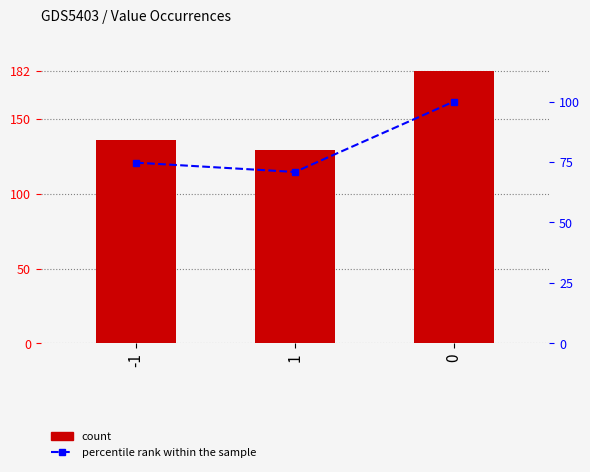

The value of count at -1 is 202.2. True or false?

False